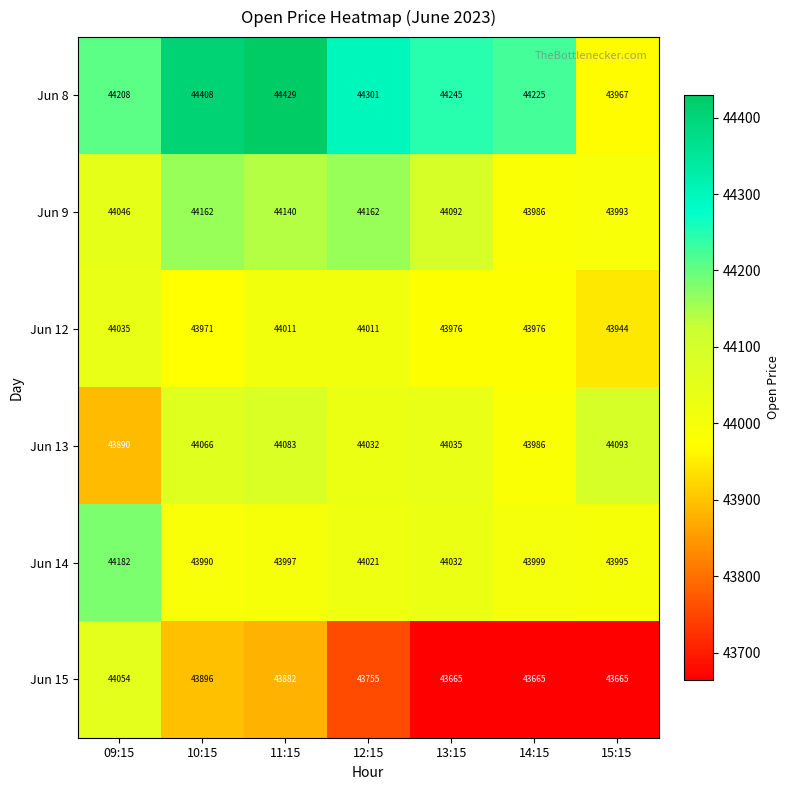

Which label corresponds to the largest value in the chart?

11:15